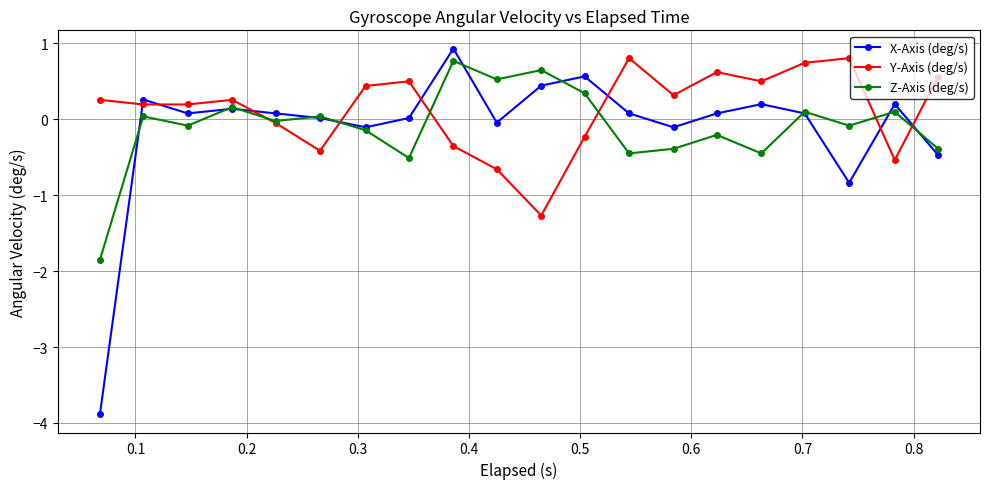

True or false: Y-Axis (deg/s) has more than 1 points higher than both neighbors.

True